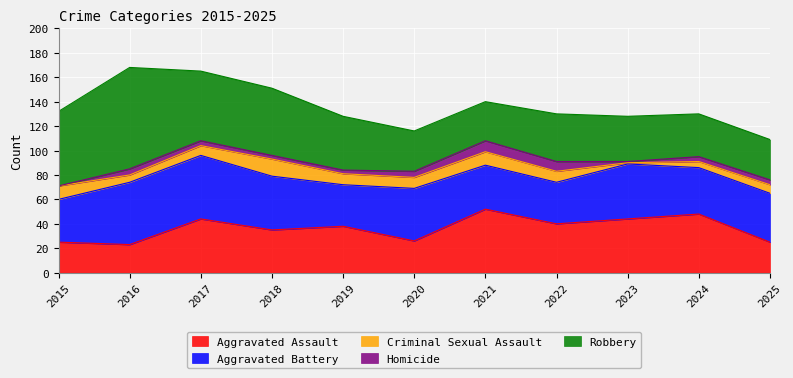

The Aggravated Battery series shows 43 at 2020. True or false?

True